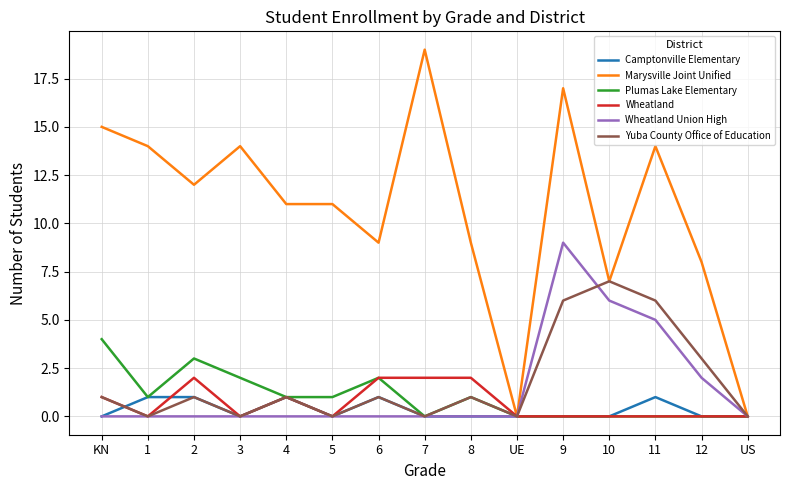

Rank the series by their maximum value, from highest to lowest.

Marysville Joint Unified, Wheatland Union High, Yuba County Office of Education, Plumas Lake Elementary, Wheatland, Camptonville Elementary